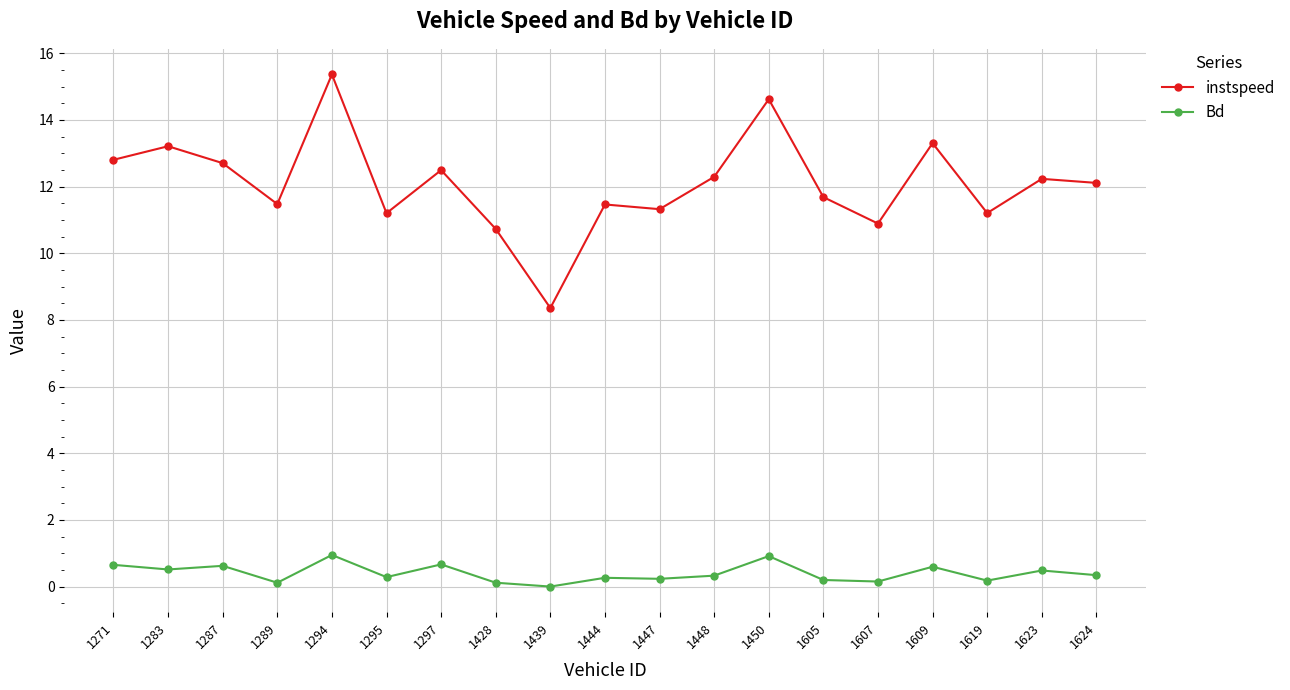

What is the difference between the Bd values at 1439 and 1447?

0.2